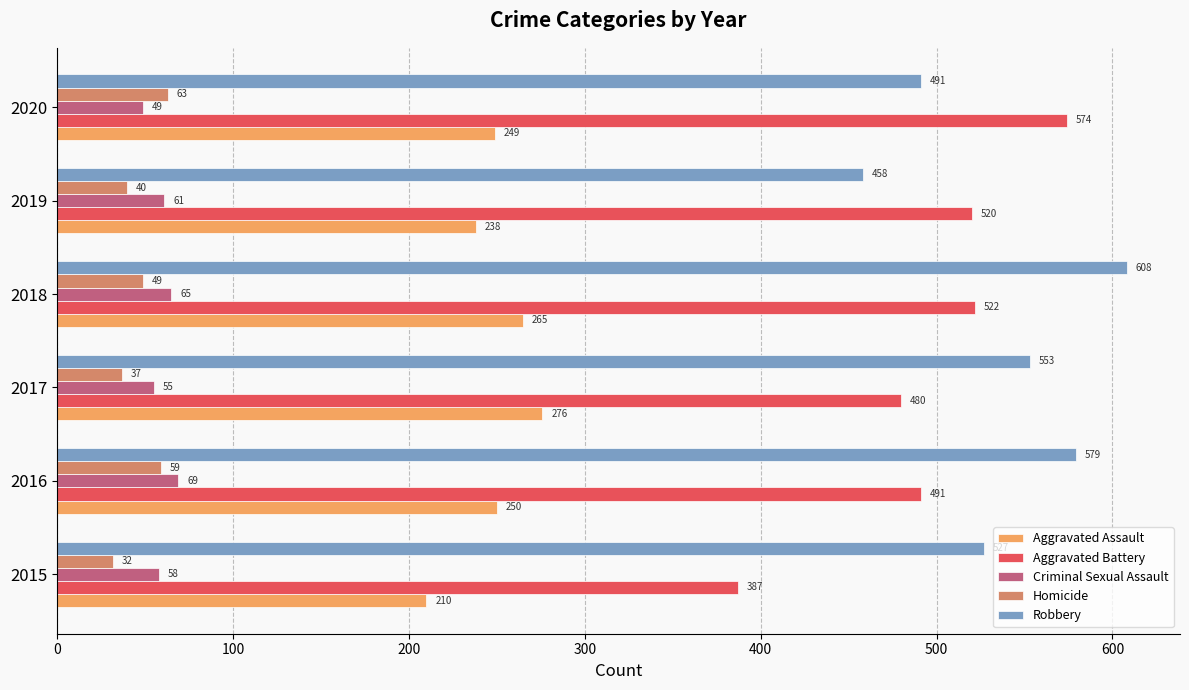

At how many categories does at least one series exceed 203?

6